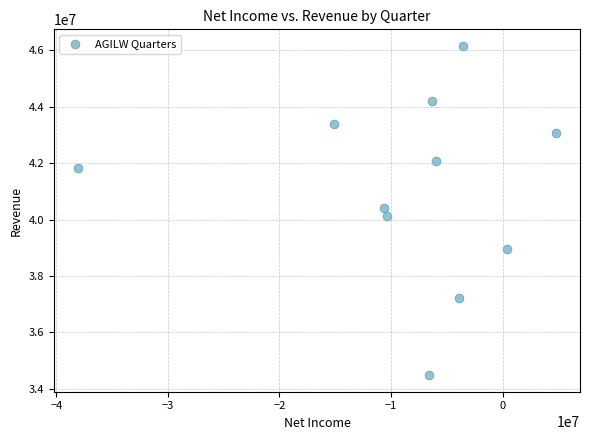

What is the range of Y values (max minus min)?

11692000